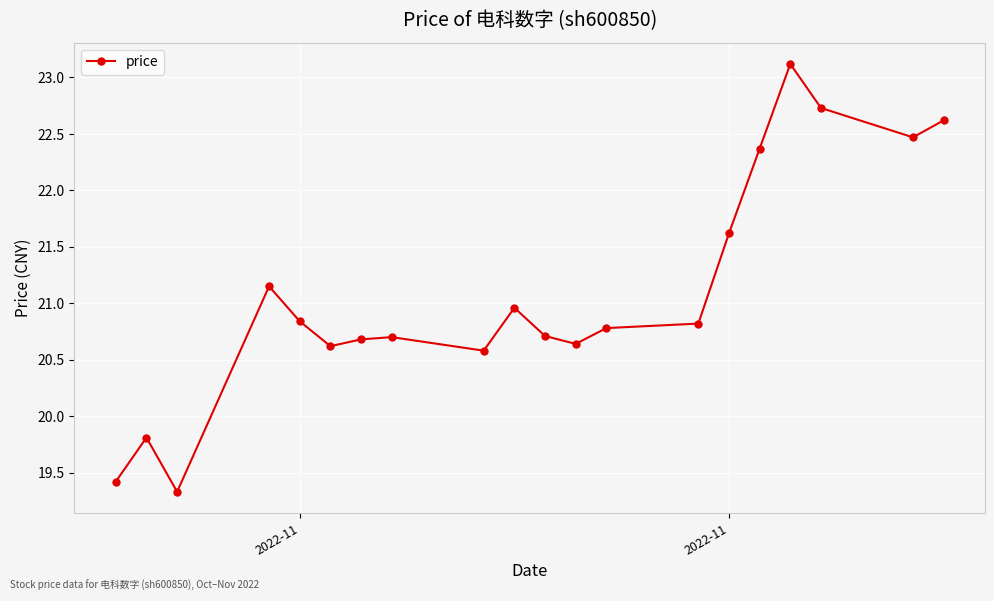

What is the difference between the maximum and minimum values?

3.8